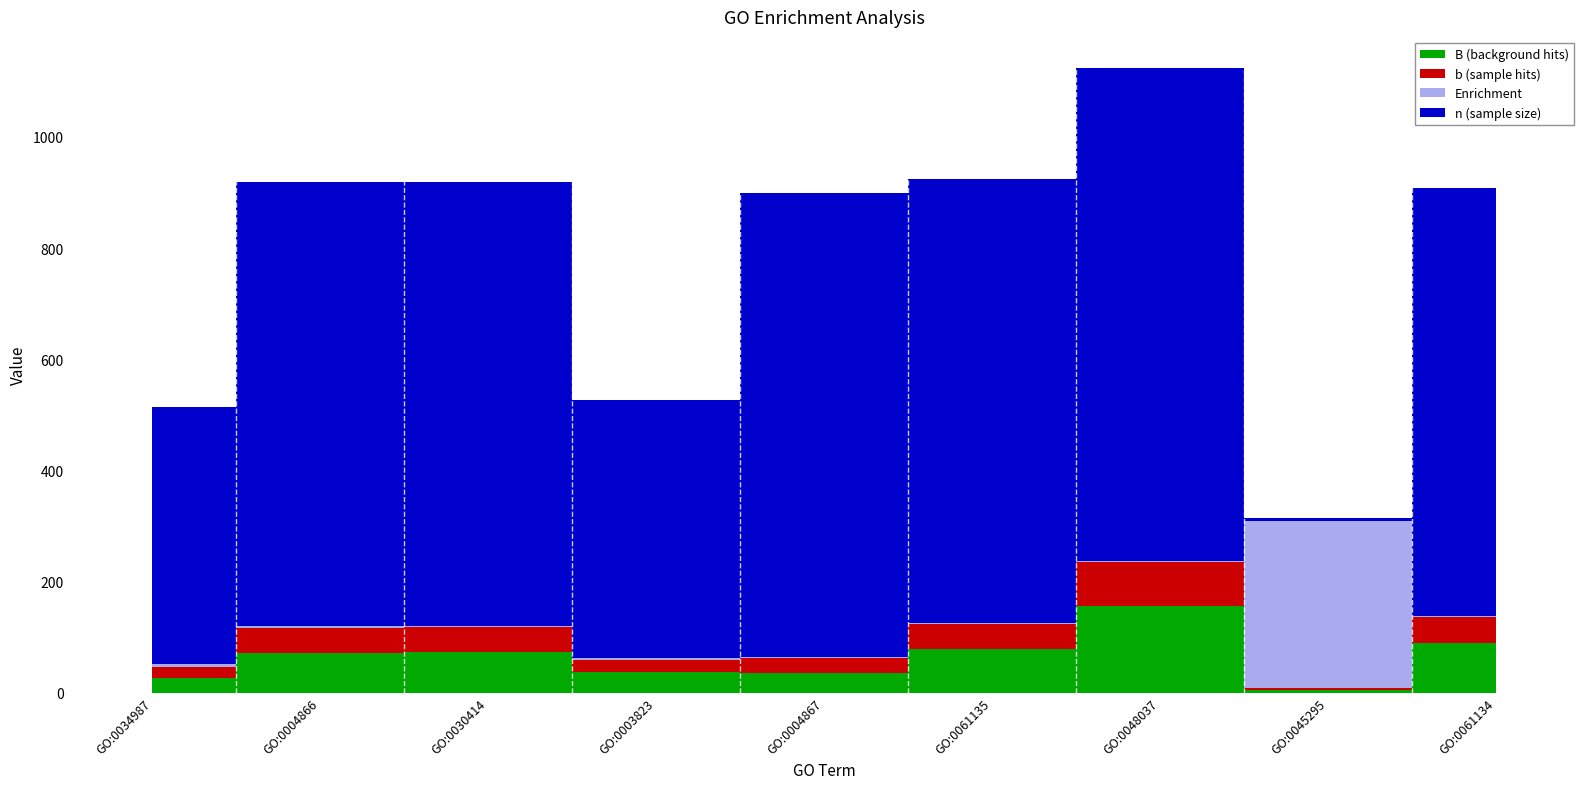

True or false: B (background hits) has a value of 41 at GO:0034987.

False